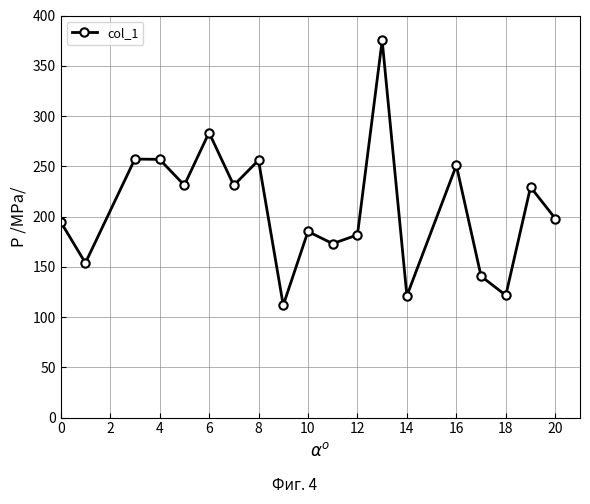

How many values exceed 198?

10